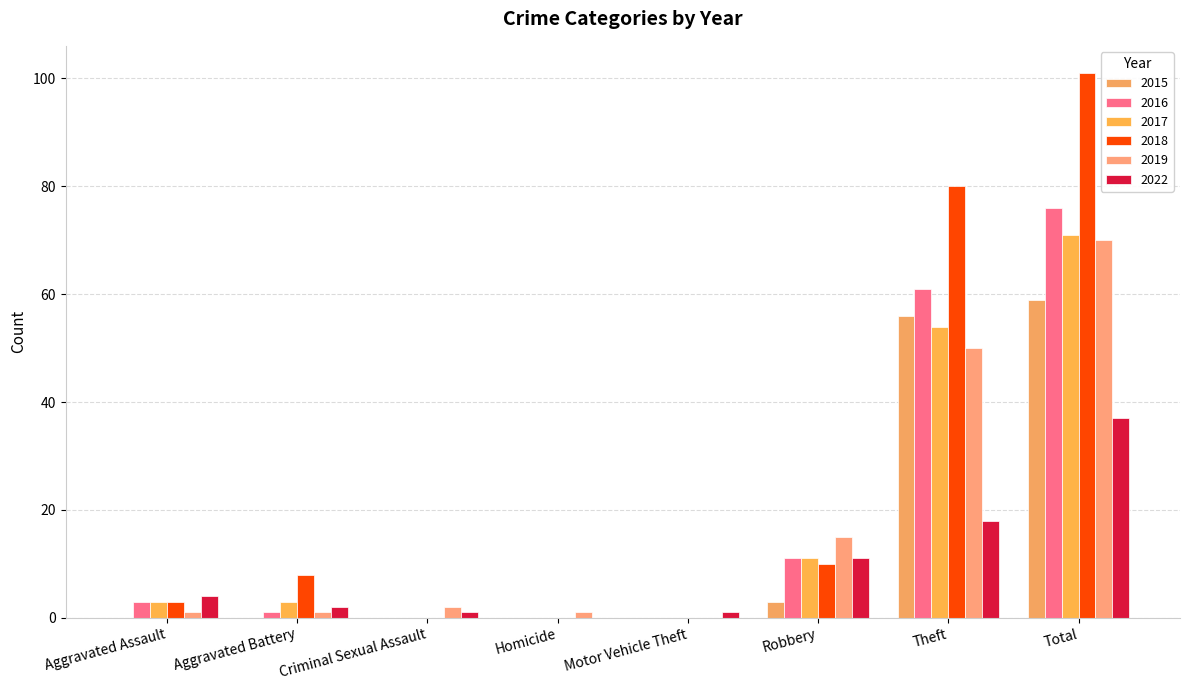

Reading left to right, extract all data points from this chart.

2015: 0	0	0	0	0	3	56	59
2016: 3	1	0	0	0	11	61	76
2017: 3	3	0	0	0	11	54	71
2018: 3	8	0	0	0	10	80	101
2019: 1	1	2	1	0	15	50	70
2022: 4	2	1	0	1	11	18	37